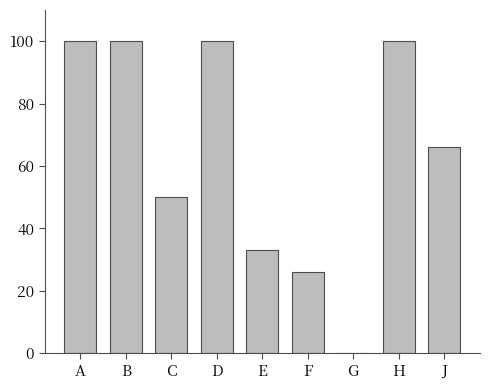

At which label is the value closest to 50?

C